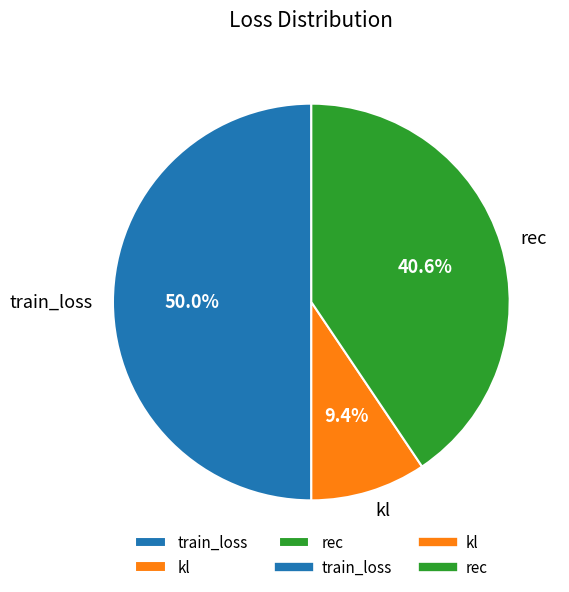

Which slice is the largest?

train_loss